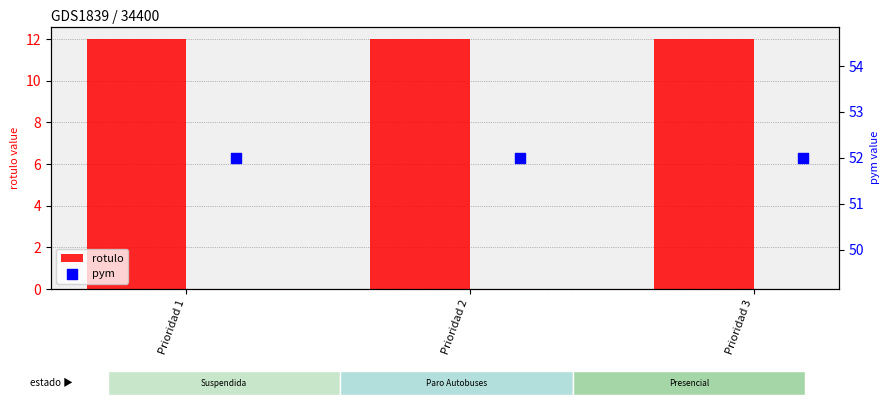

Which series reaches the minimum Y coordinate?

rotulo